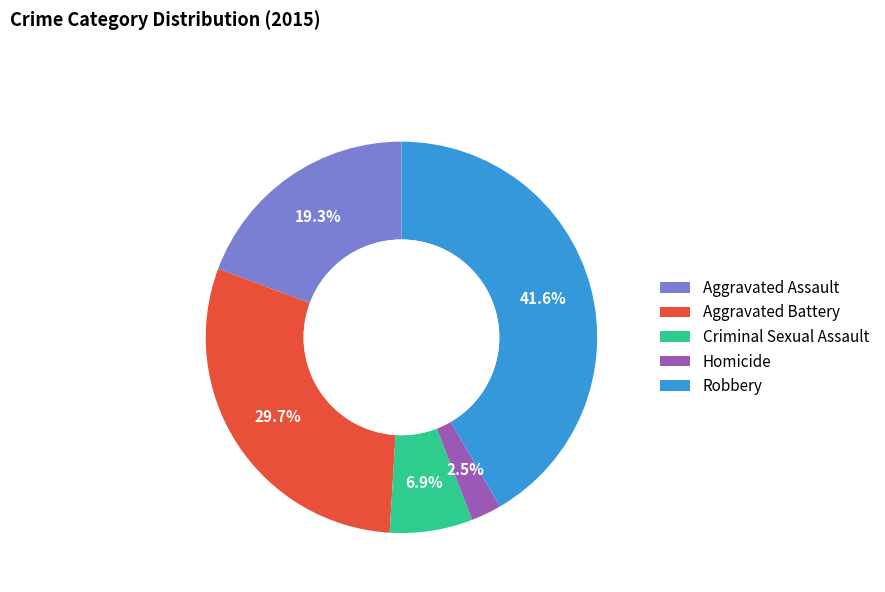

Is the sum of Aggravated Battery and Robbery greater than half?

Yes